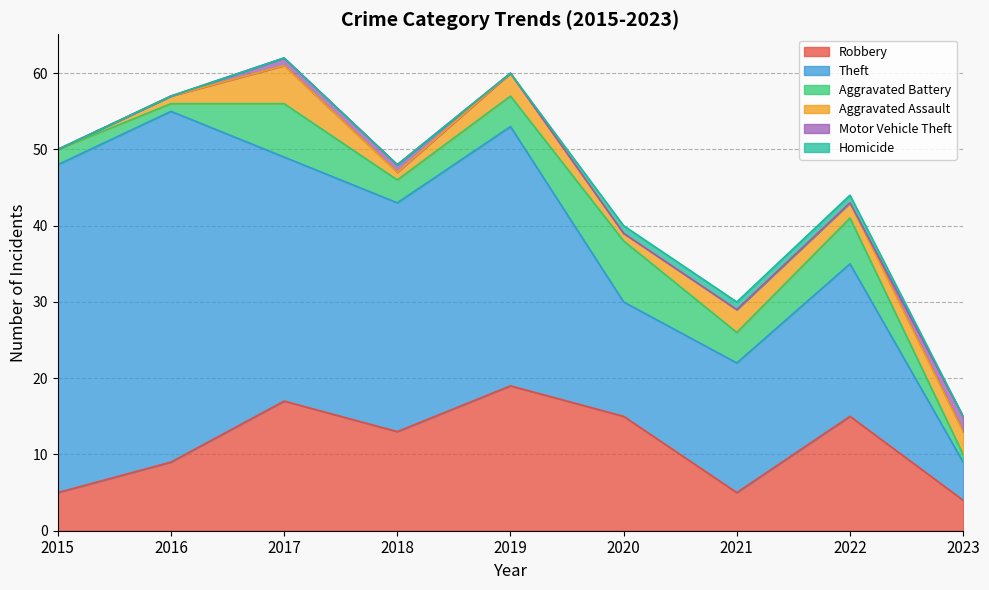

Between 2020 and 2021, which series saw the biggest shift?

Robbery